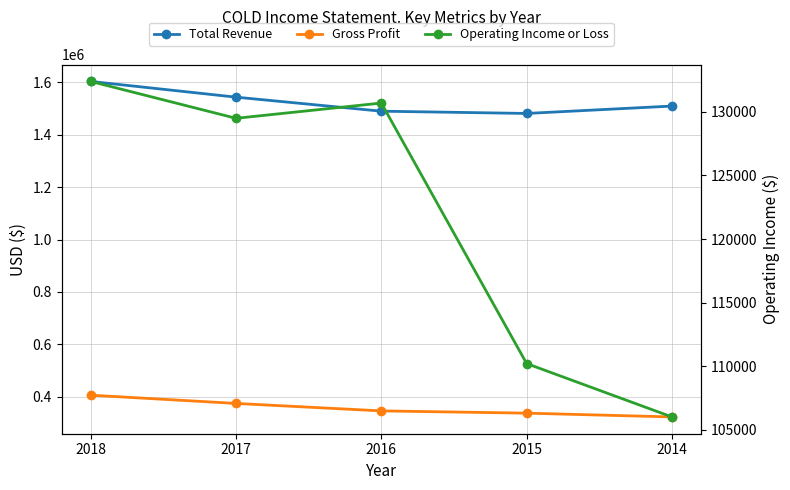

What are all the series names shown in the legend?

Total Revenue, Gross Profit, Operating Income or Loss